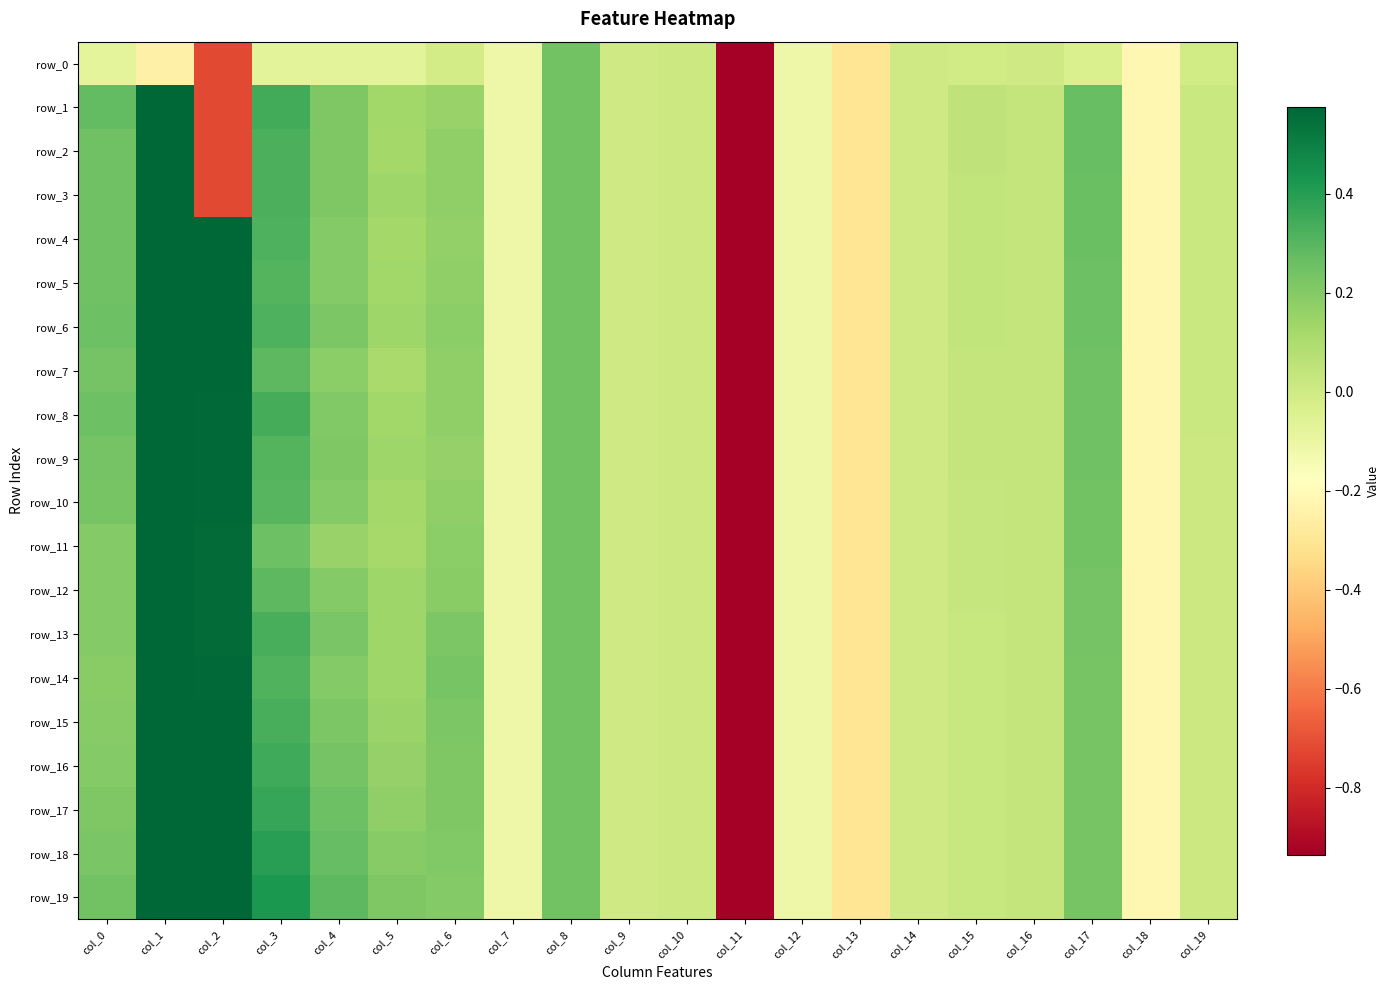

Which series has the largest range (max minus min)?

row_1